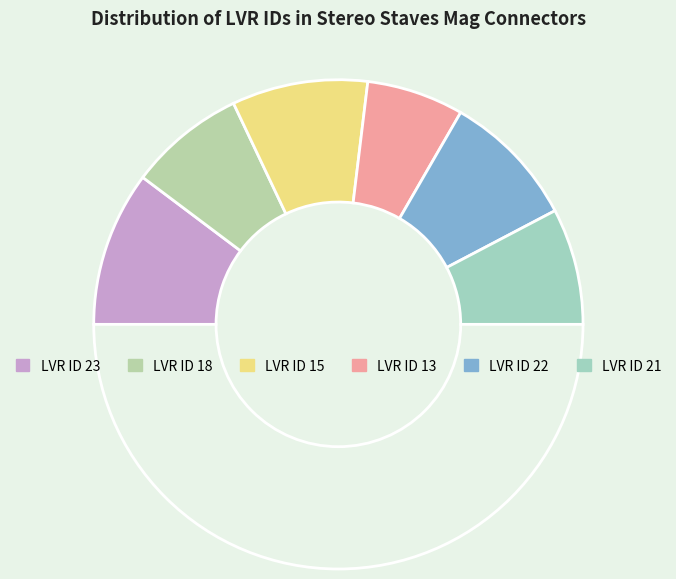

Count the number of slices in the pie.

7